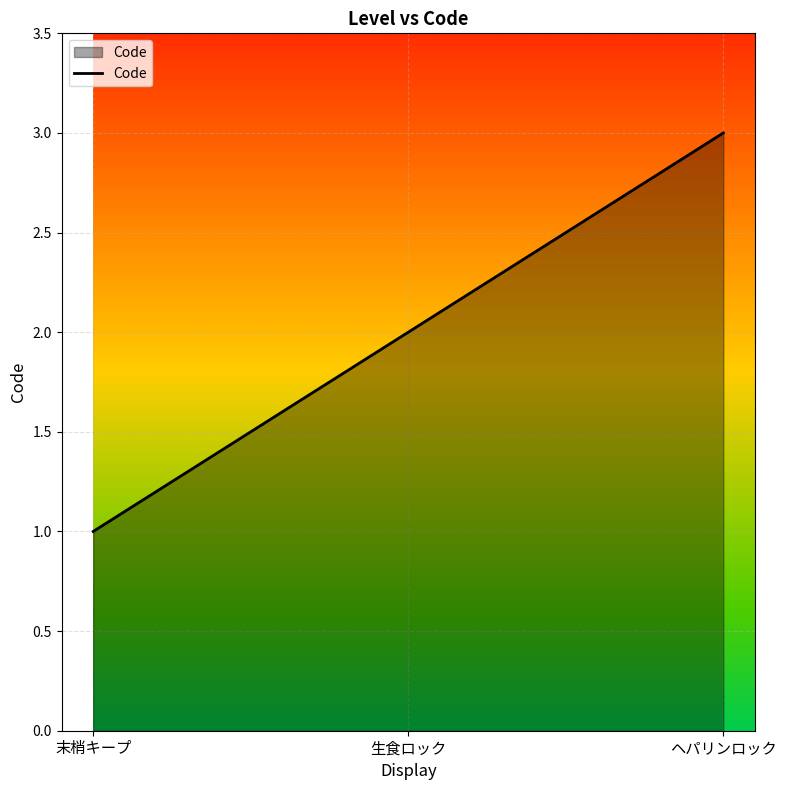

The value at ヘパリンロック is 3. True or false?

True